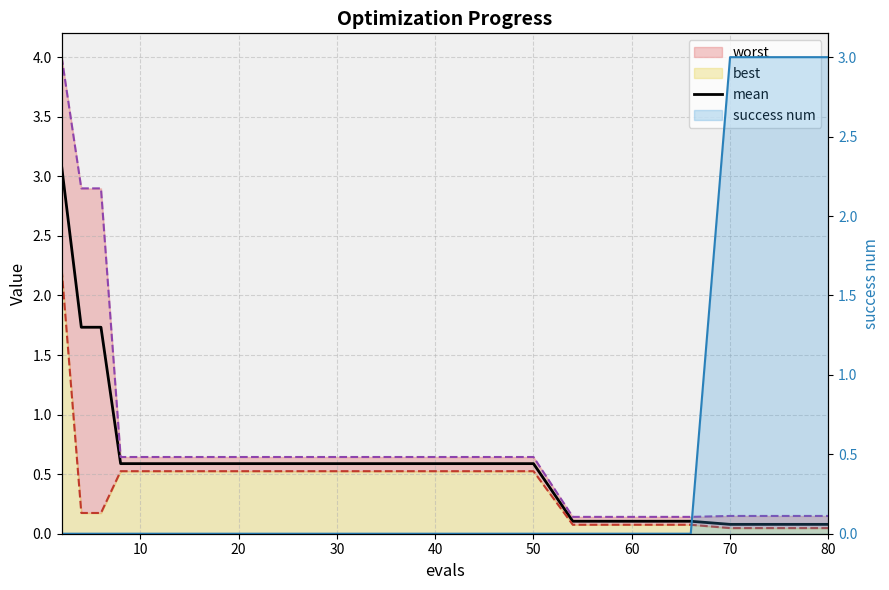

Which series ends up on top after the final intersection of mean and success num?

success num